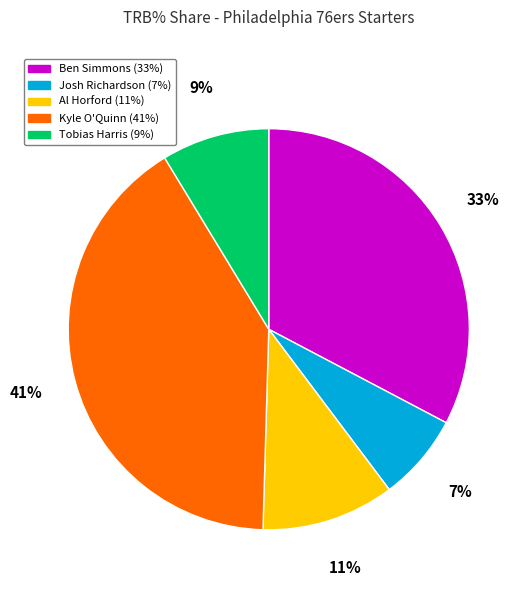

How many slices are in this pie chart?

5